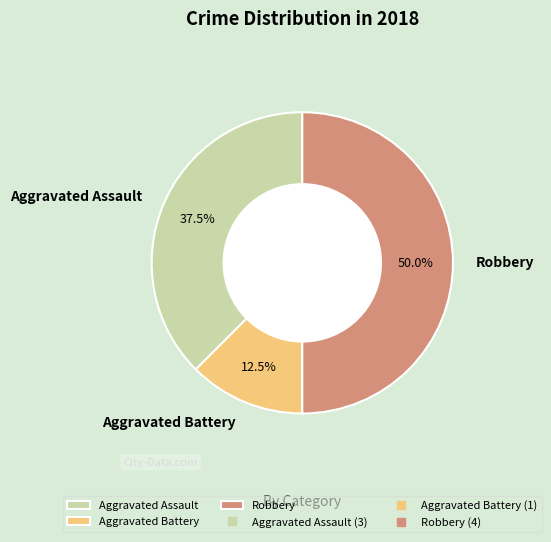

What is the largest slice in the pie chart?

Robbery